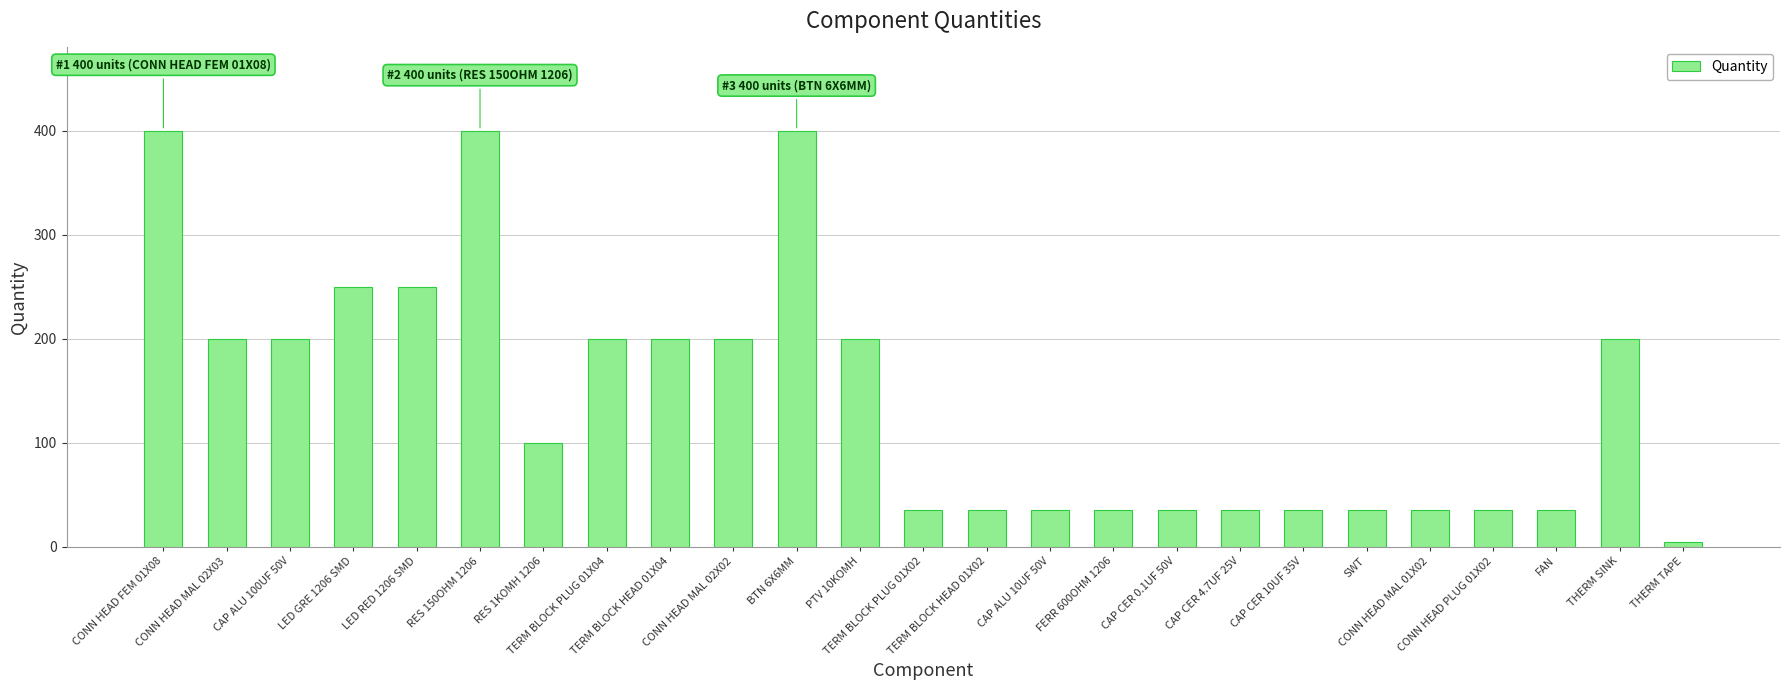

Reading left to right, list all the values displayed in this chart.

400	200	200	250	250	400	100	200	200	200	400	200	35	35	35	35	35	35	35	35	35	35	35	200	5